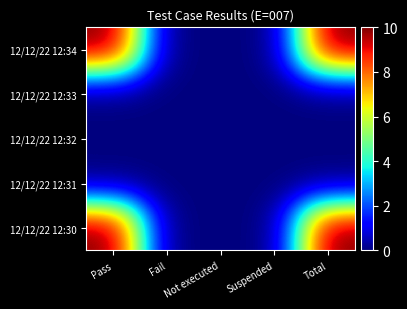

Reading left to right, transcribe all the data shown in this chart.

12/12/22 12:34: Pass=10	Fail=0	Not executed=0	Suspended=0	Total=10
12/12/22 12:33: Pass=0	Fail=0	Not executed=0	Suspended=0	Total=0
12/12/22 12:32: Pass=0	Fail=0	Not executed=0	Suspended=0	Total=0
12/12/22 12:31: Pass=0	Fail=0	Not executed=0	Suspended=0	Total=0
12/12/22 12:30: Pass=10	Fail=0	Not executed=0	Suspended=0	Total=10